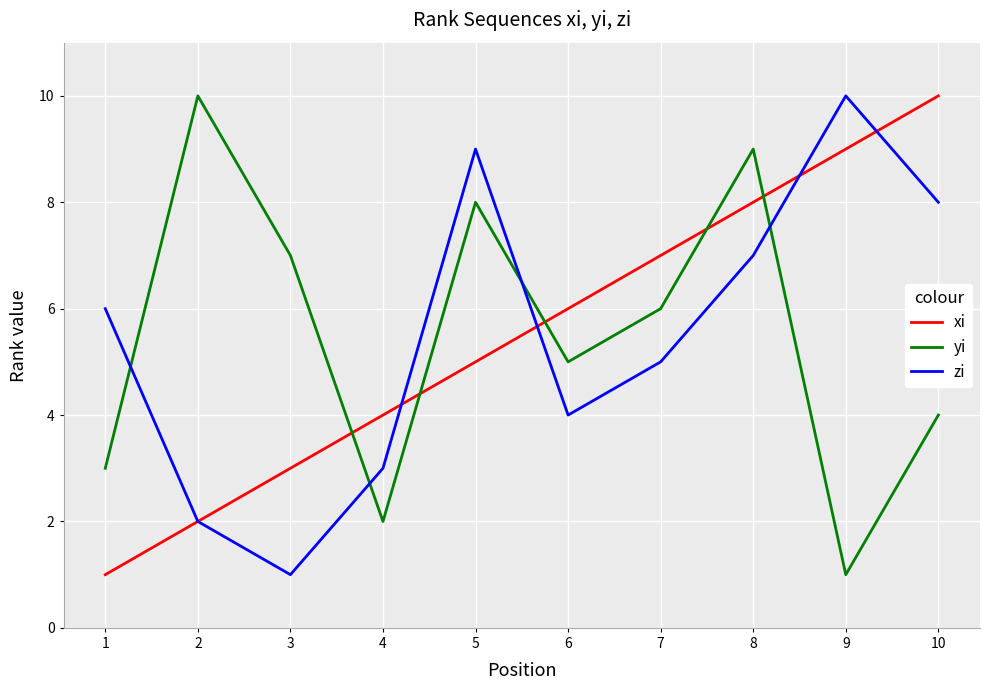

After their last crossing, which series has the higher values: zi or yi?

zi